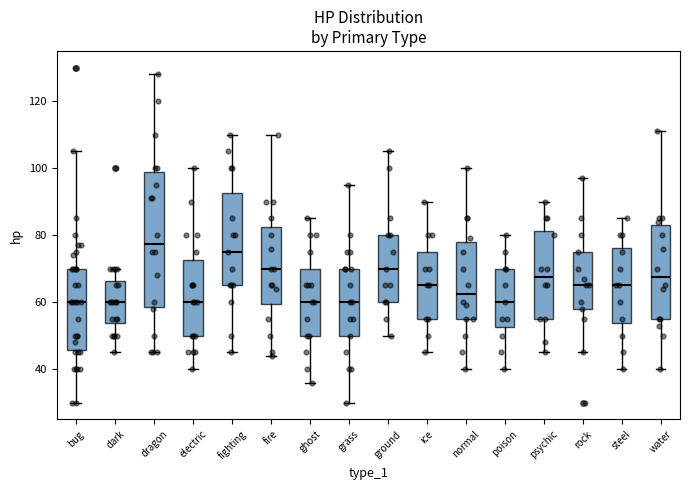

Where is the upper edge of the box for electric on the y-axis? The values are not printed on the chart, so give them approximately, as read against the axis.

72